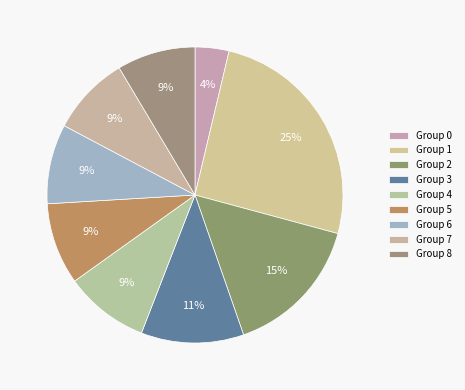

Which slice is the largest?

1